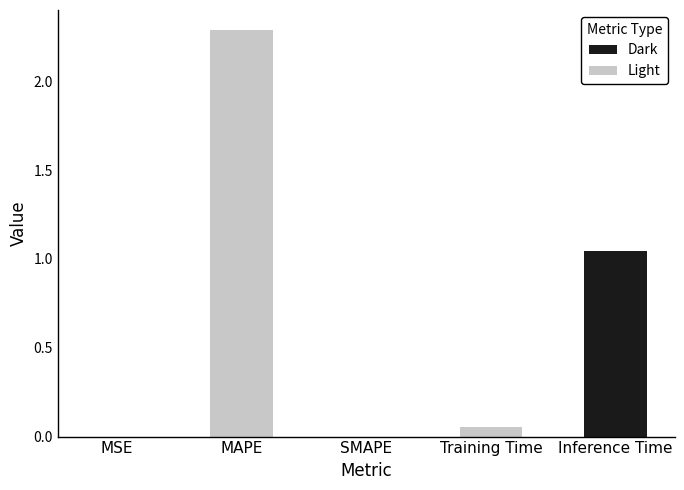

Are the bars horizontal?

No